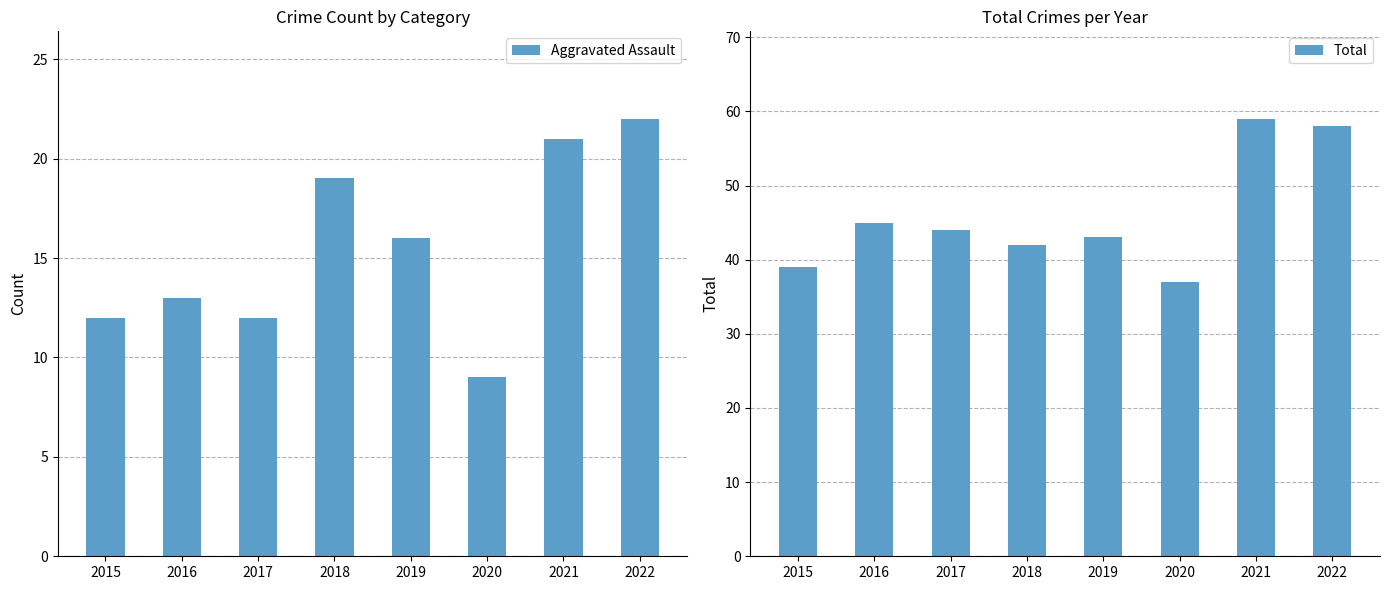

What is the value of the Aggravated Assault bar at the 8th from the left?

22